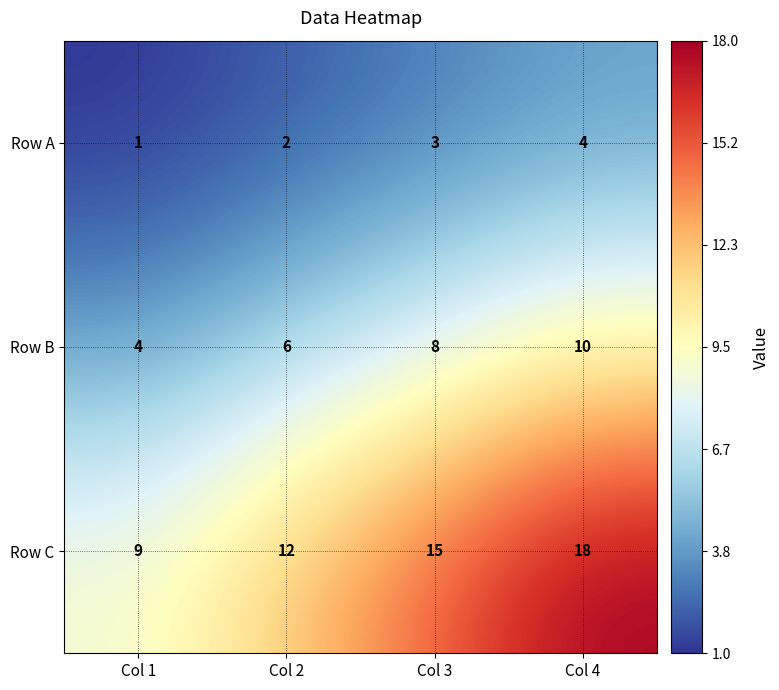

What is the difference between the maximum and minimum values in the Row B series?

6